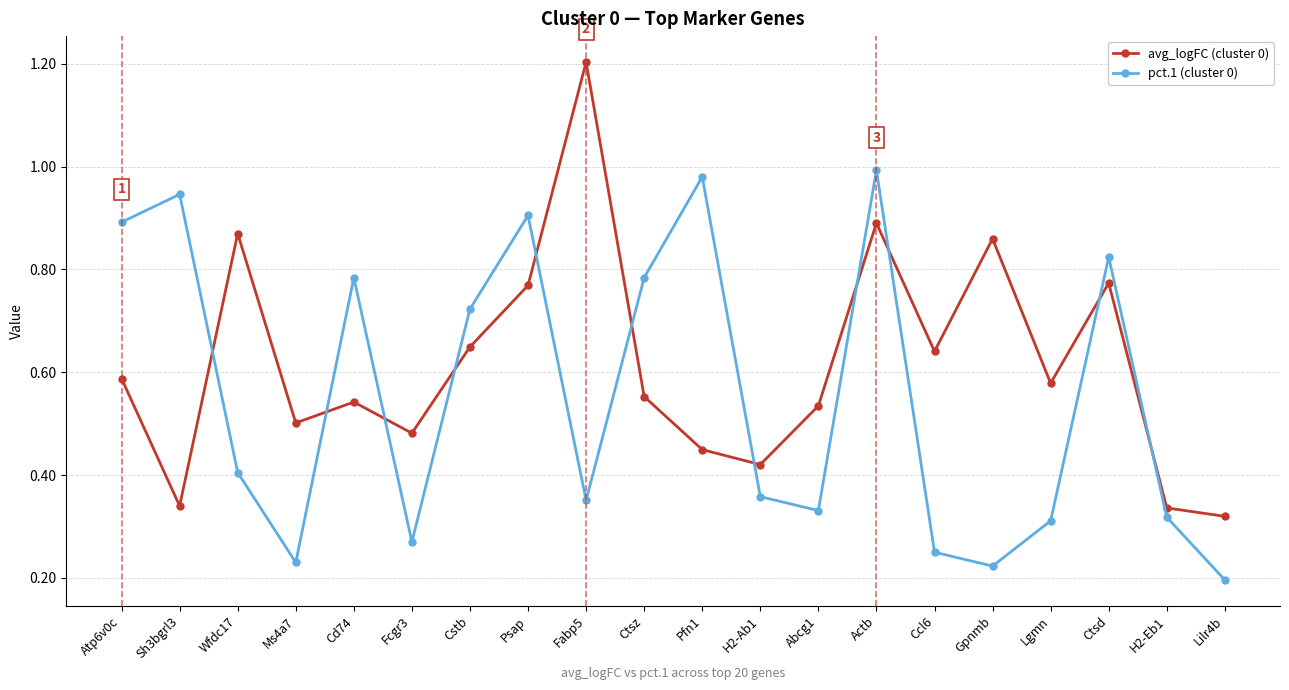

Which series has the largest total across all categories?

avg_logFC (cluster 0)